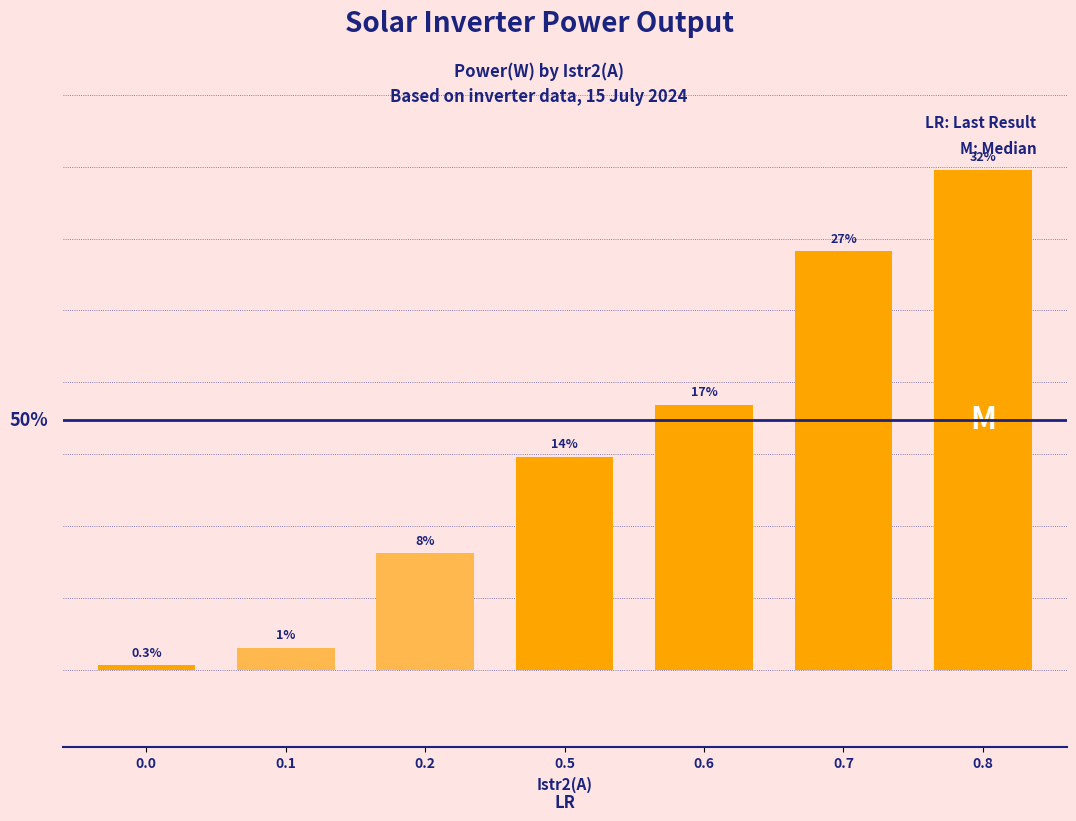

At which label does the data first exceed 13?

0.5